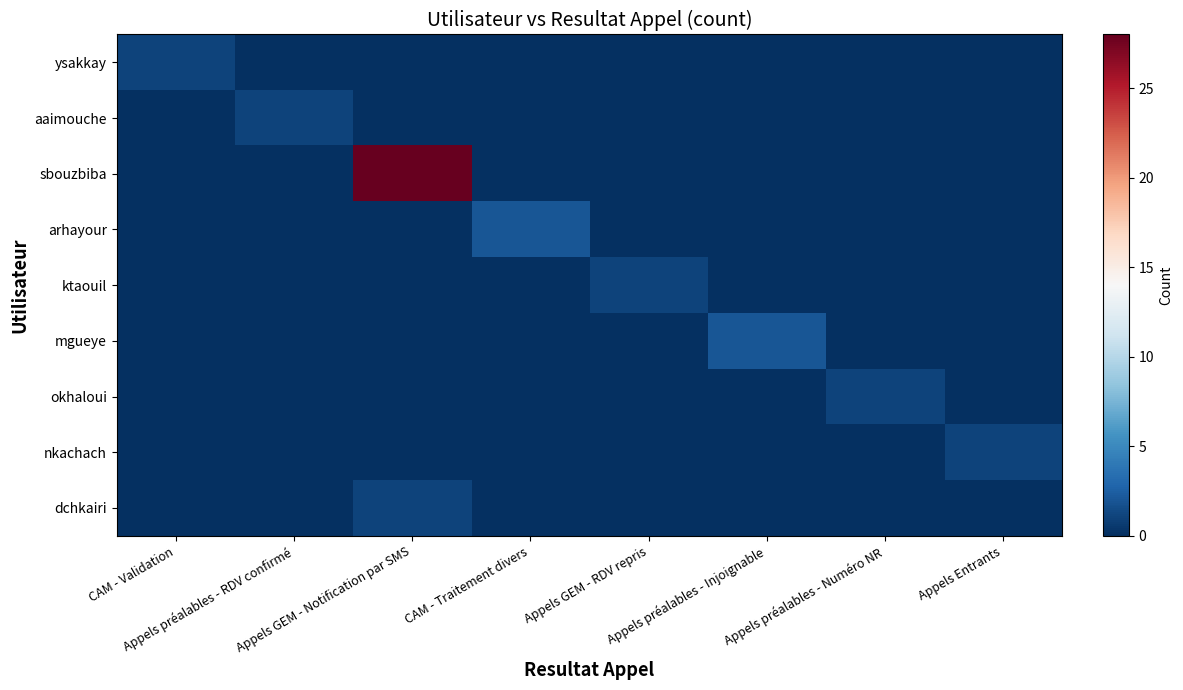

Reading right to left, list all the values displayed in this chart.

ysakkay: Appels Entrants=0	Appels préalables - Numéro NR=0	Appels préalables - Injoignable=0	Appels GEM - RDV repris=0	CAM - Traitement divers=0	Appels GEM - Notification par SMS=0	Appels préalables - RDV confirmé=0	CAM - Validation=1
aaimouche: Appels Entrants=0	Appels préalables - Numéro NR=0	Appels préalables - Injoignable=0	Appels GEM - RDV repris=0	CAM - Traitement divers=0	Appels GEM - Notification par SMS=0	Appels préalables - RDV confirmé=1	CAM - Validation=0
sbouzbiba: Appels Entrants=0	Appels préalables - Numéro NR=0	Appels préalables - Injoignable=0	Appels GEM - RDV repris=0	CAM - Traitement divers=0	Appels GEM - Notification par SMS=28	Appels préalables - RDV confirmé=0	CAM - Validation=0
arhayour: Appels Entrants=0	Appels préalables - Numéro NR=0	Appels préalables - Injoignable=0	Appels GEM - RDV repris=0	CAM - Traitement divers=2	Appels GEM - Notification par SMS=0	Appels préalables - RDV confirmé=0	CAM - Validation=0
ktaouil: Appels Entrants=0	Appels préalables - Numéro NR=0	Appels préalables - Injoignable=0	Appels GEM - RDV repris=1	CAM - Traitement divers=0	Appels GEM - Notification par SMS=0	Appels préalables - RDV confirmé=0	CAM - Validation=0
mgueye: Appels Entrants=0	Appels préalables - Numéro NR=0	Appels préalables - Injoignable=2	Appels GEM - RDV repris=0	CAM - Traitement divers=0	Appels GEM - Notification par SMS=0	Appels préalables - RDV confirmé=0	CAM - Validation=0
okhaloui: Appels Entrants=0	Appels préalables - Numéro NR=1	Appels préalables - Injoignable=0	Appels GEM - RDV repris=0	CAM - Traitement divers=0	Appels GEM - Notification par SMS=0	Appels préalables - RDV confirmé=0	CAM - Validation=0
nkachach: Appels Entrants=1	Appels préalables - Numéro NR=0	Appels préalables - Injoignable=0	Appels GEM - RDV repris=0	CAM - Traitement divers=0	Appels GEM - Notification par SMS=0	Appels préalables - RDV confirmé=0	CAM - Validation=0
dchkairi: Appels Entrants=0	Appels préalables - Numéro NR=0	Appels préalables - Injoignable=0	Appels GEM - RDV repris=0	CAM - Traitement divers=0	Appels GEM - Notification par SMS=1	Appels préalables - RDV confirmé=0	CAM - Validation=0